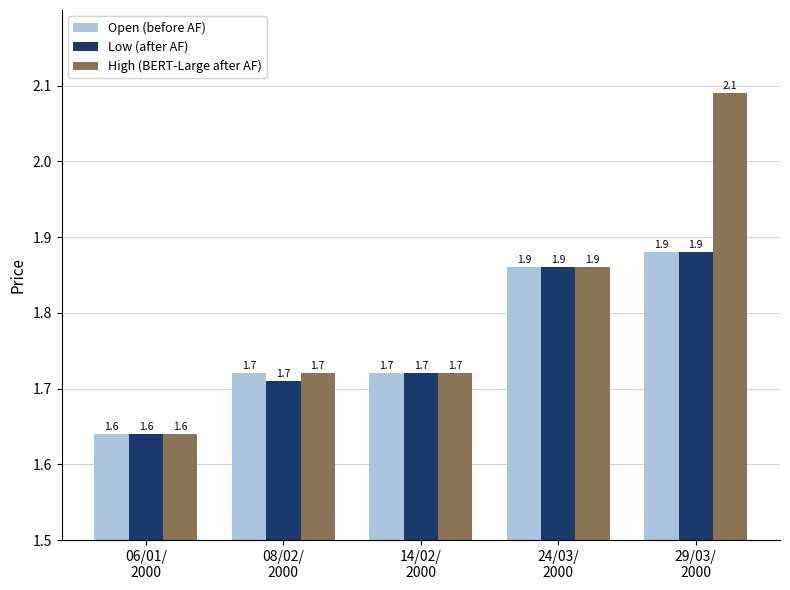

How many groups of bars are there?

5